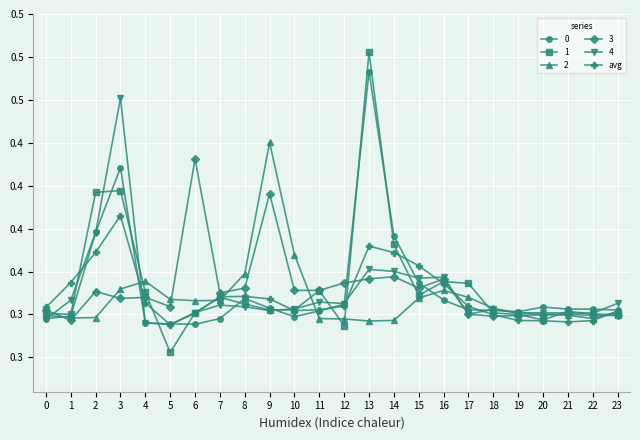

What are all the series names shown in the legend?

0, 1, 2, 3, 4, avg